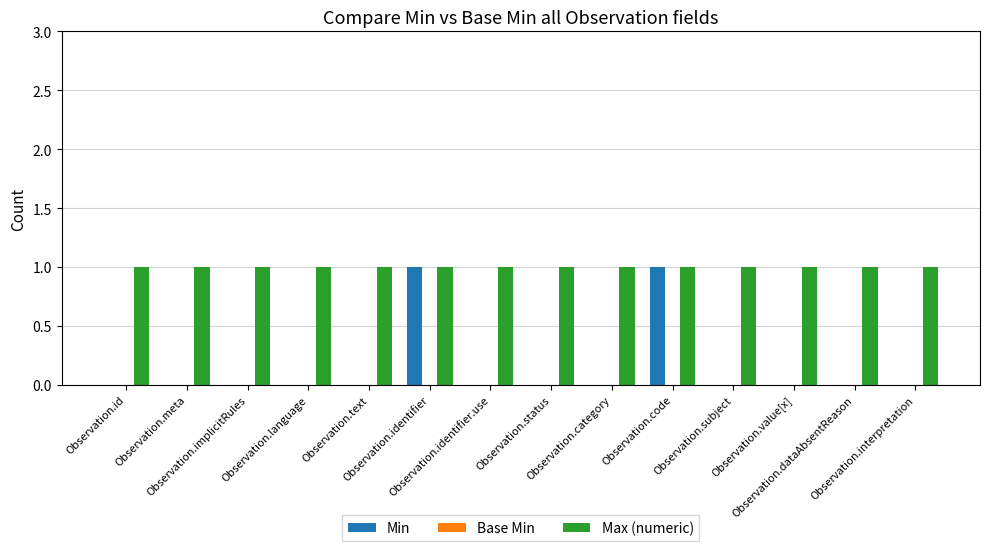

How many categories are shown in the chart?

14